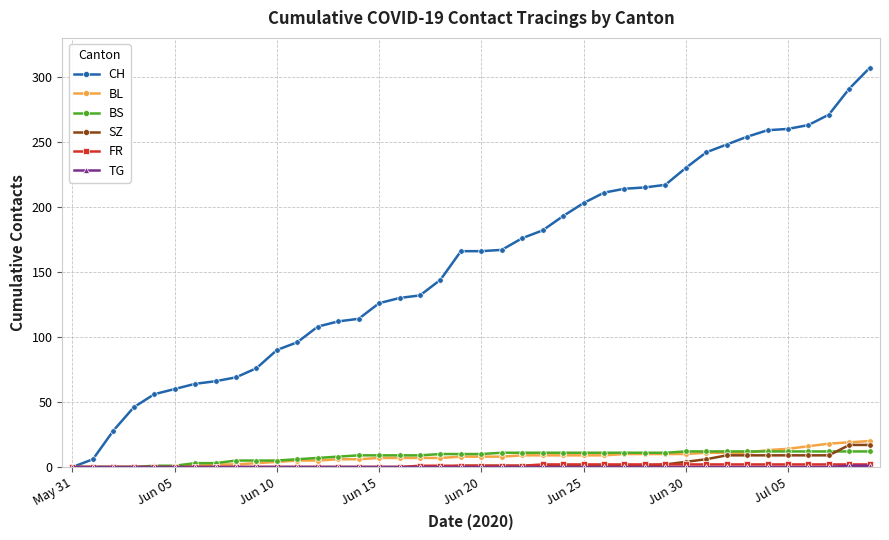

How many lines are shown in the chart?

6